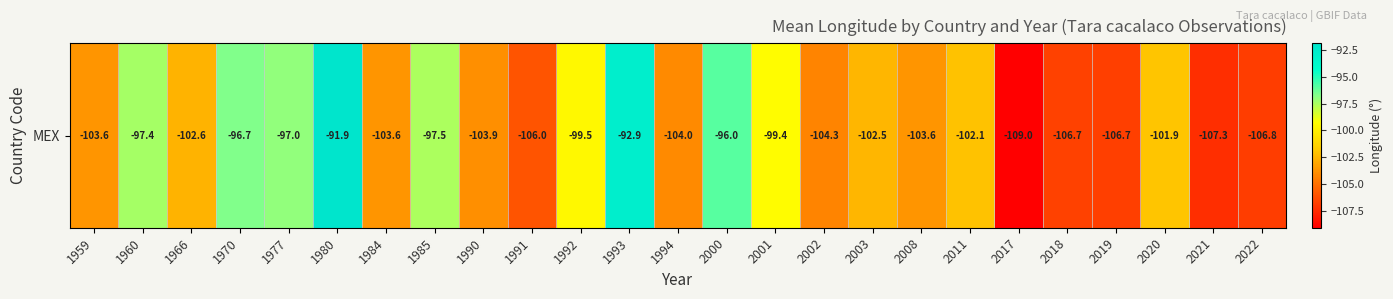

What is the difference between the maximum and minimum values?

17.1